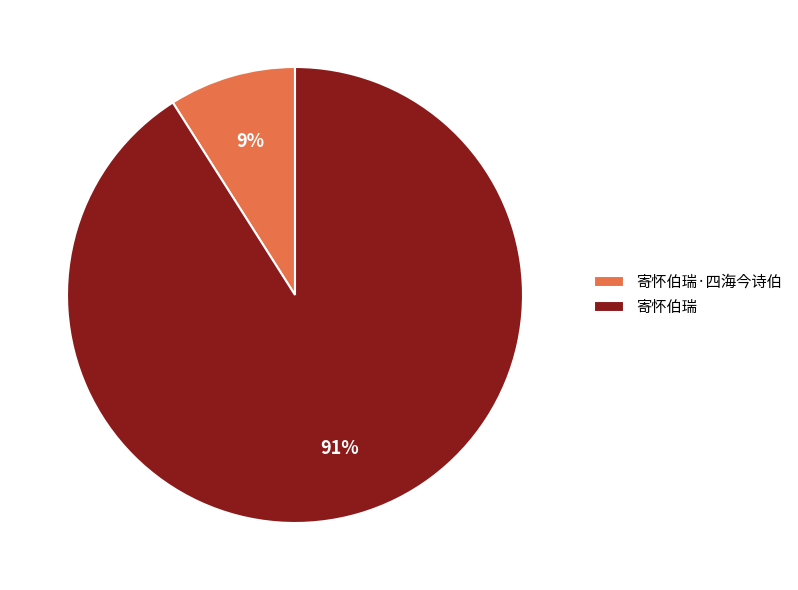

Is there any slice that represents more than half of the pie?

Yes